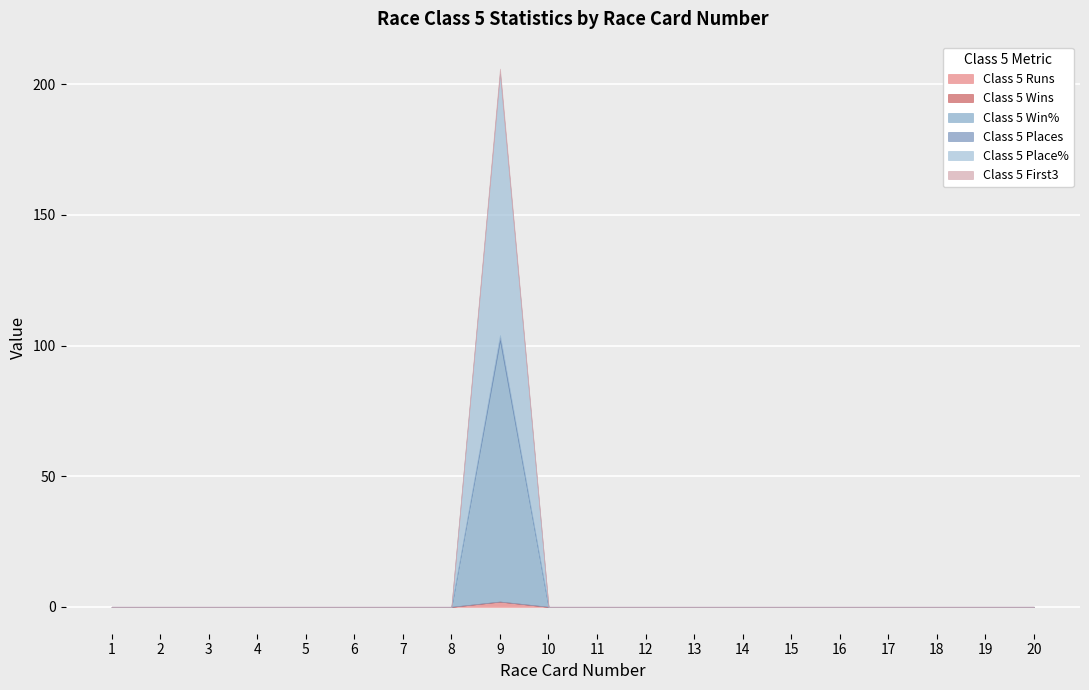

At which category is the sum across all series the highest?

9